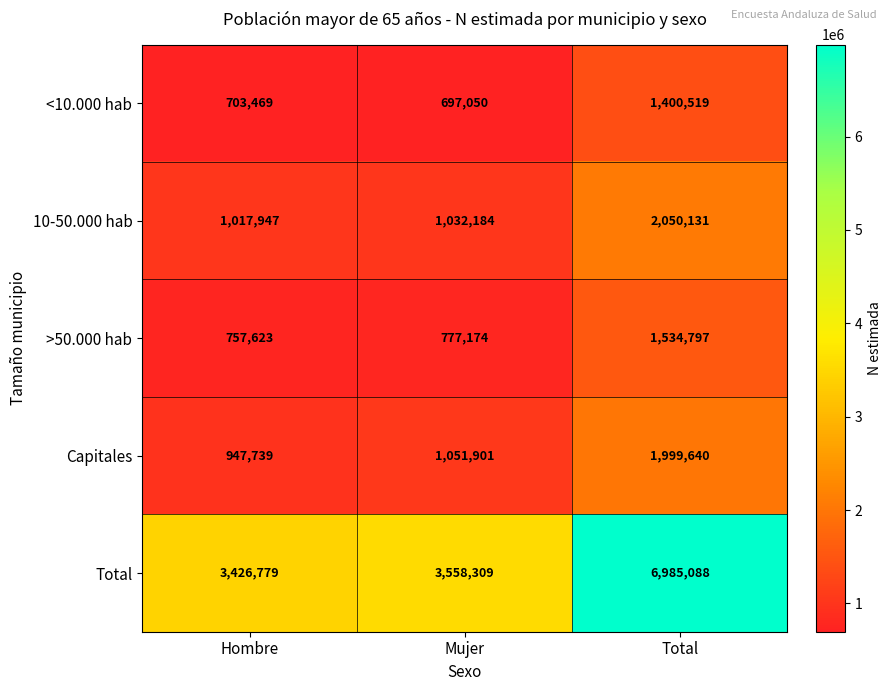

Reading left to right, extract all data points from this chart.

<10.000 hab: Hombre=703469	Mujer=697050	Total=1400519
10-50.000 hab: Hombre=1017947	Mujer=1032184	Total=2050131
>50.000 hab: Hombre=757623	Mujer=777174	Total=1534797
Capitales: Hombre=947739	Mujer=1051901	Total=1999640
Total: Hombre=3426779	Mujer=3558309	Total=6985088